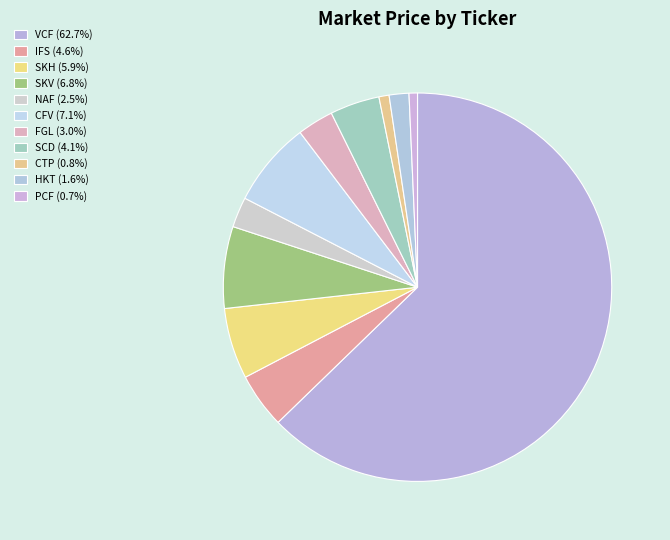

Count the number of slices in the pie.

11